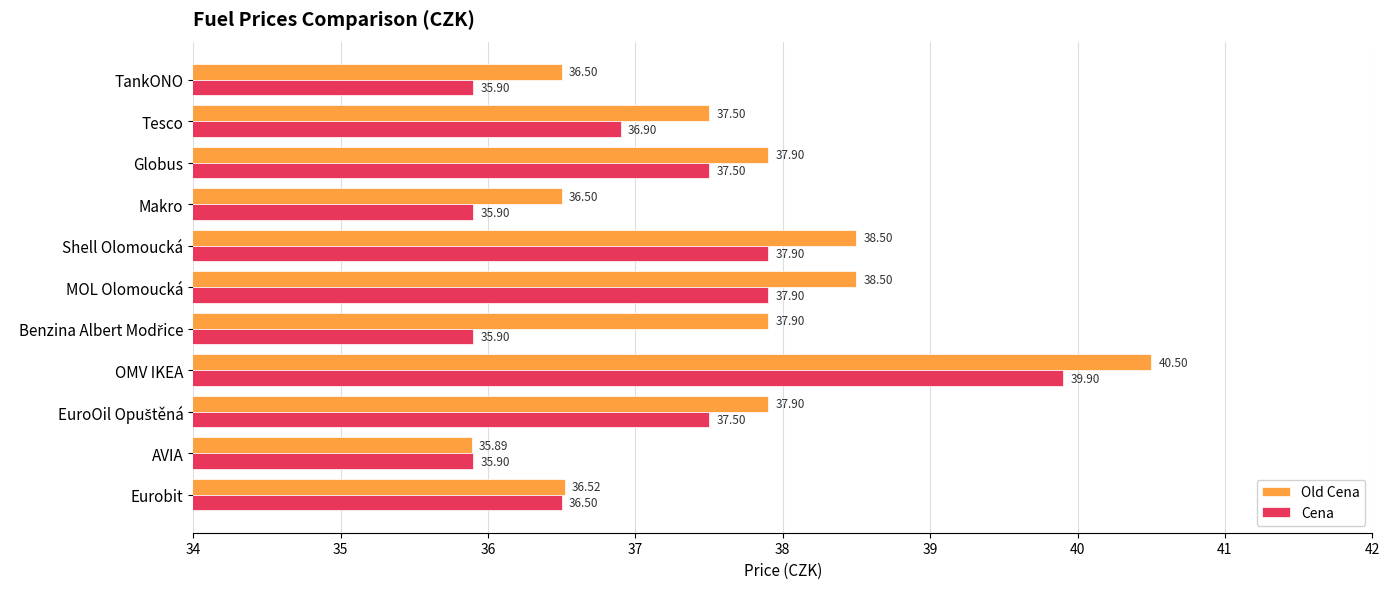

List the series in order of their peak value, highest first.

Old Cena, Cena